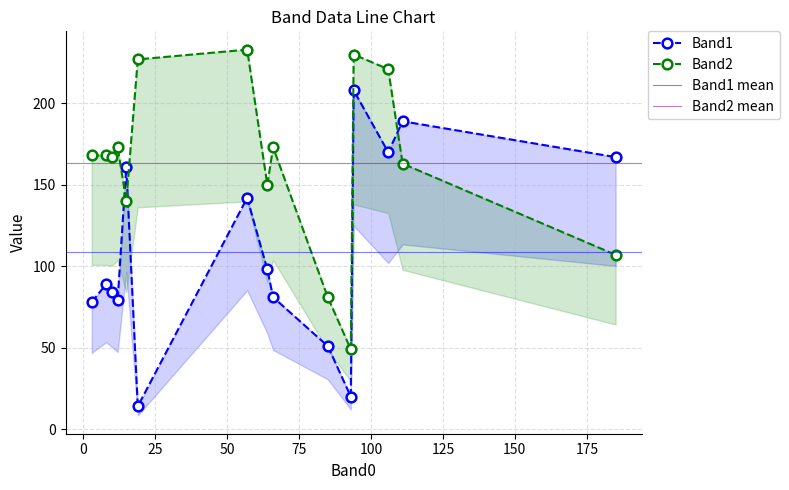

At which category does Band1 reach its first local peak?

1